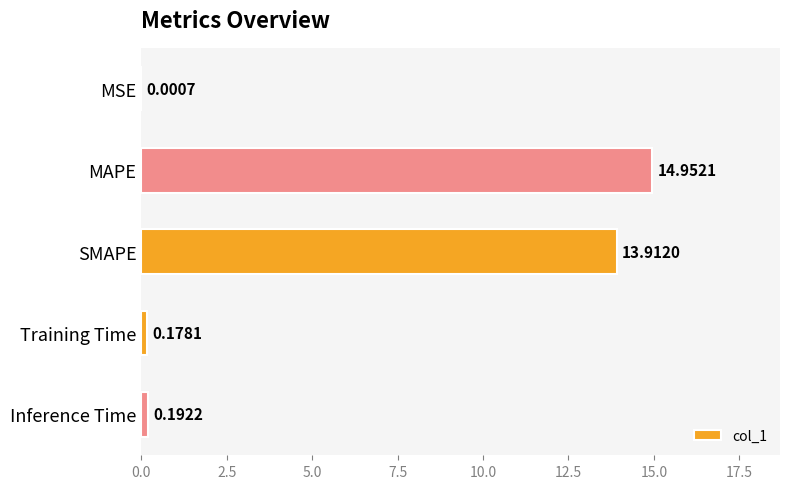

Where is the data nearest to the value 7?

Inference Time